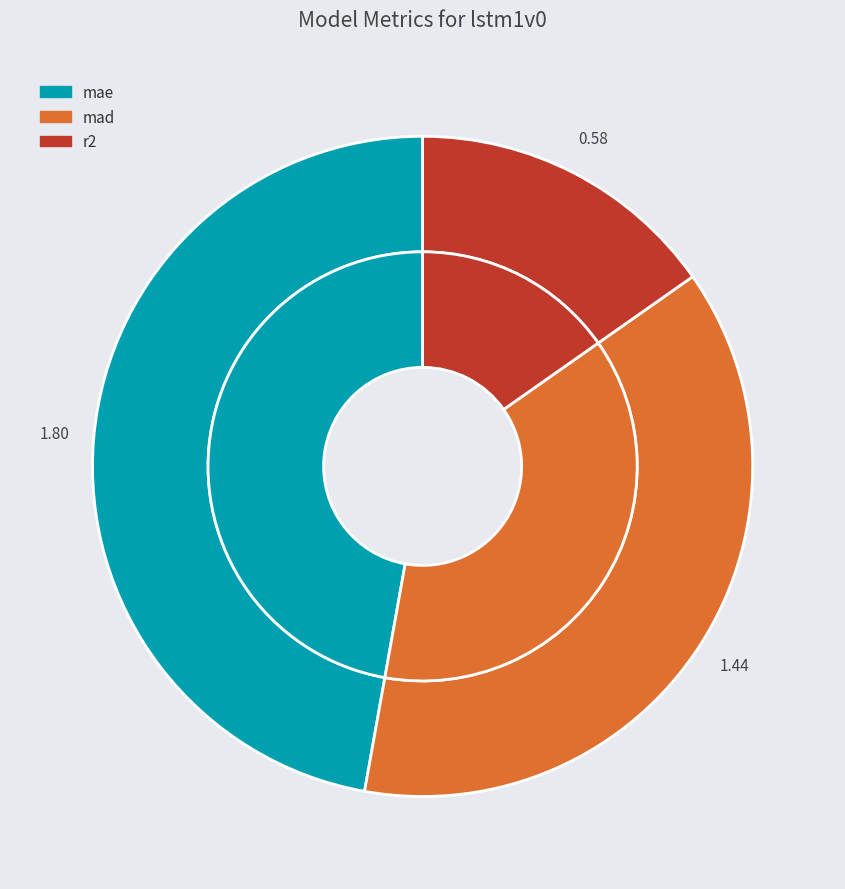

To the nearest percent, what is the average slice percentage?

33%